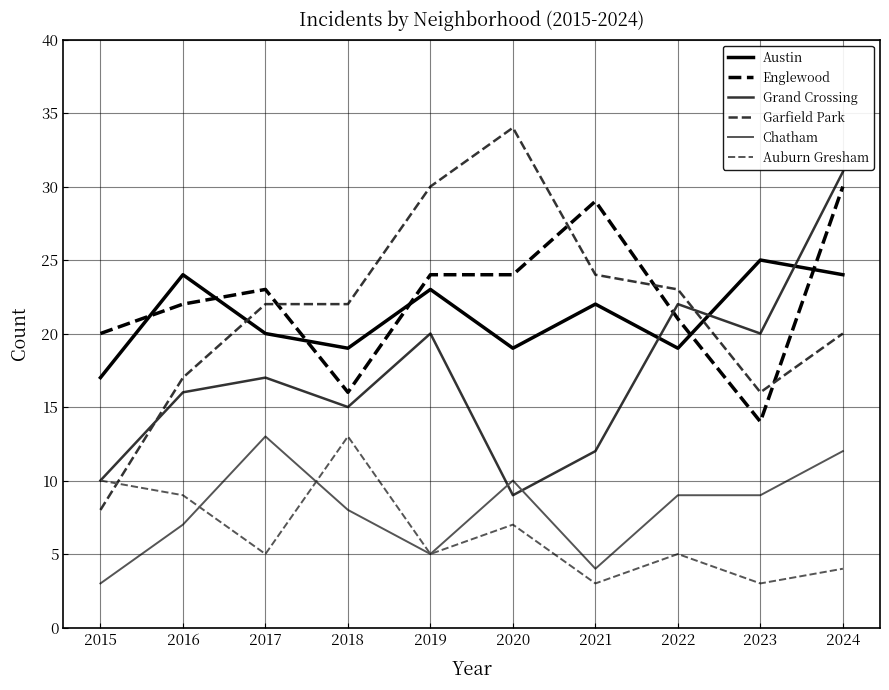

Between 2017 and 2020, which series saw the biggest shift?

Garfield Park